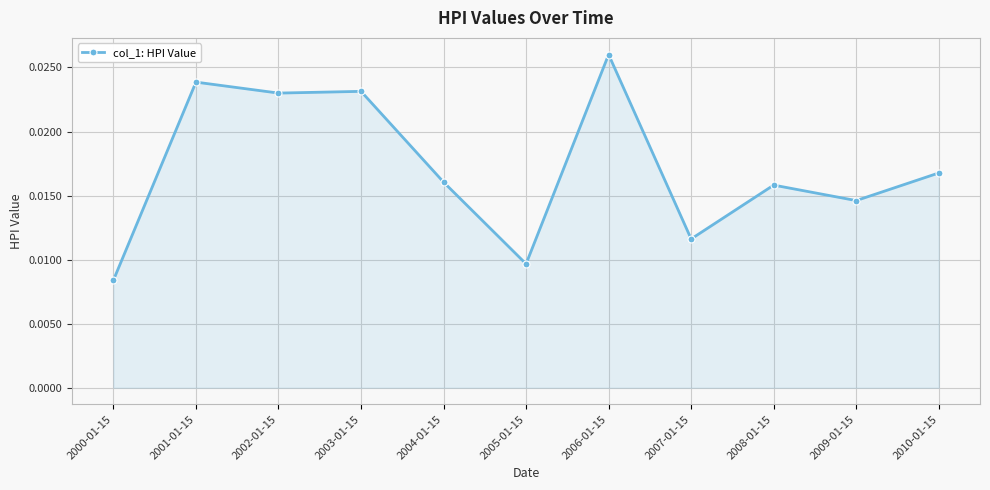

At which category does the chart reach its peak across all series?

2006-01-15